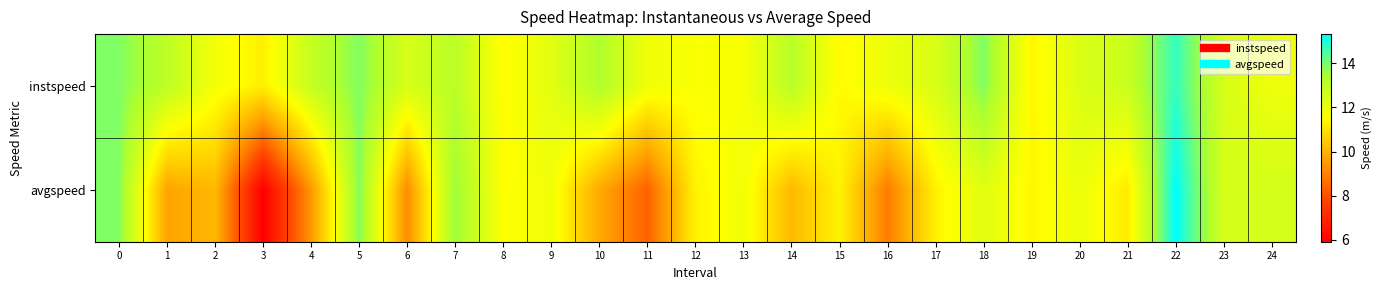

Rank the series by their average value, from highest to lowest.

instspeed, avgspeed